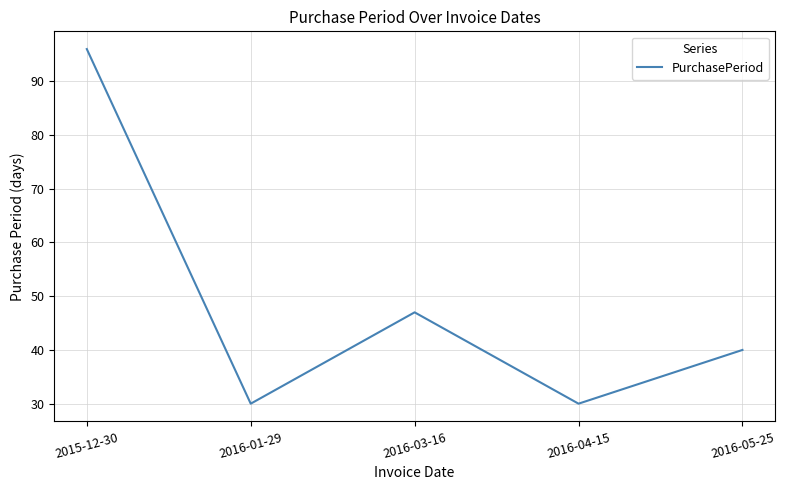

What is the ratio of the value at 2015-12-30 to the value at 2016-03-16?

2.0